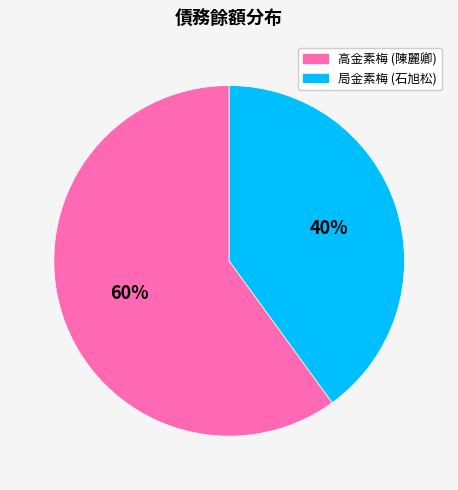

To the nearest percent, what is the average slice percentage?

50%